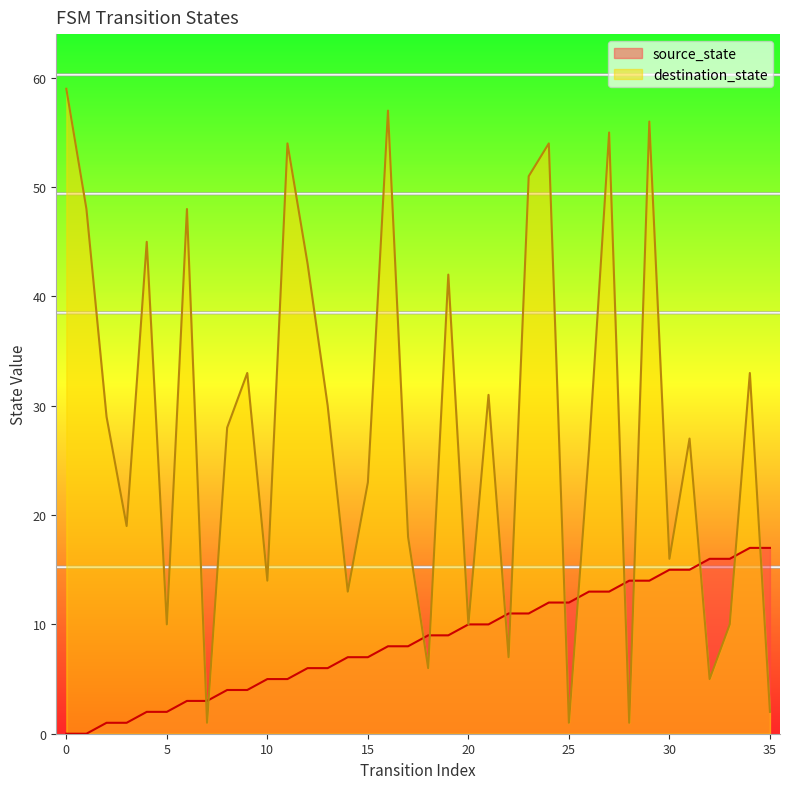

In destination_state, how many points are higher than both neighbors (excluding endpoints)?

12